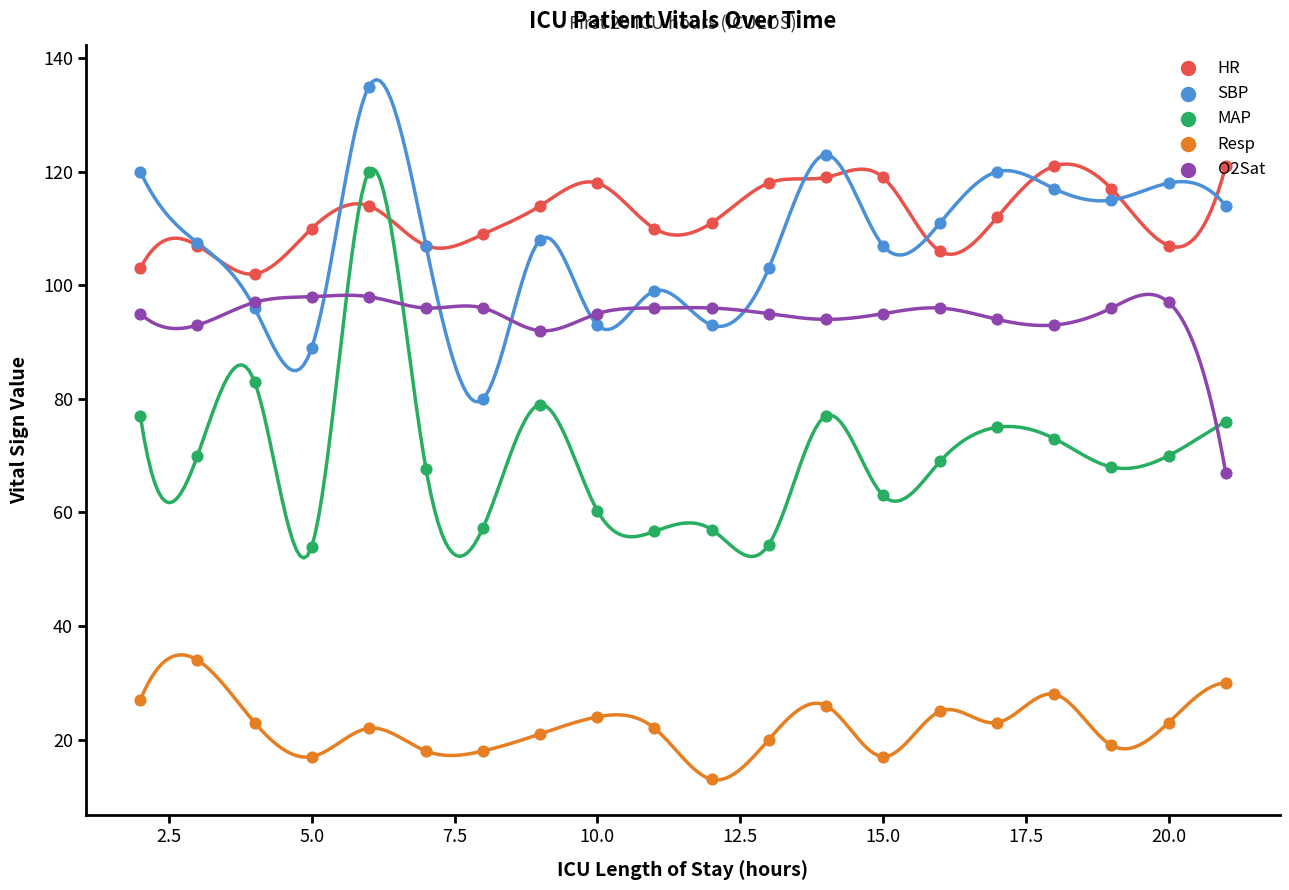

Which series contains the highest Y value?

SBP